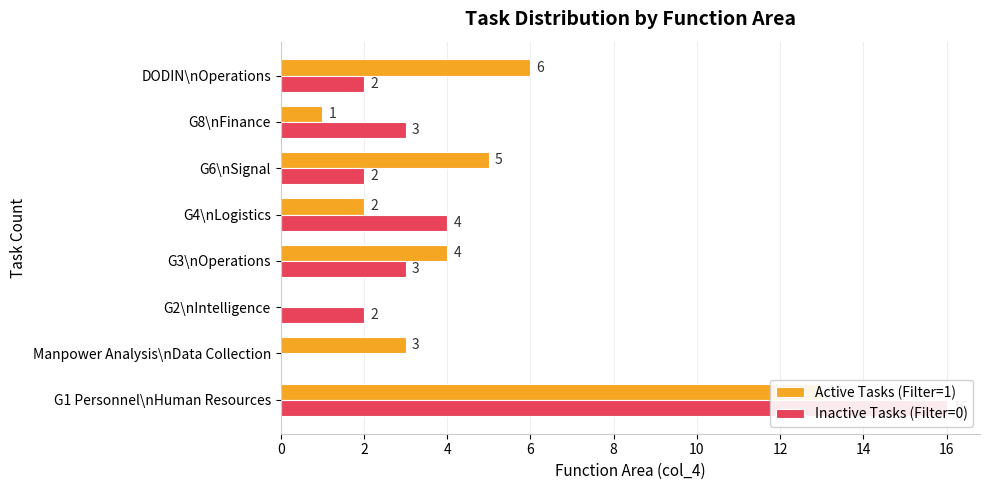

What is the difference between the maximum and minimum values in the Active Tasks (Filter=1) series?

13